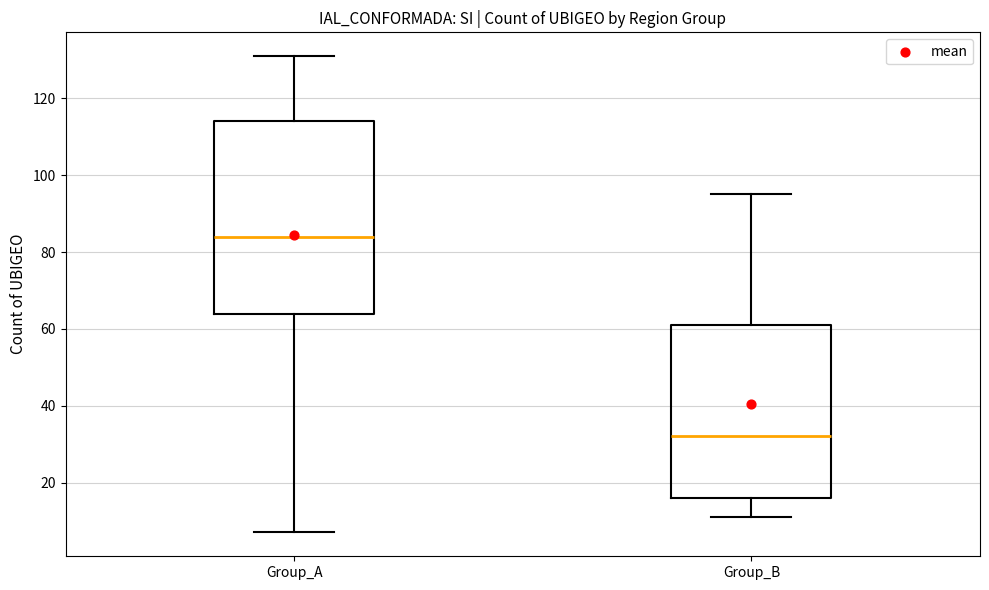

Comparing the boxes themselves (not the whiskers), which one is the tallest?

Group_A